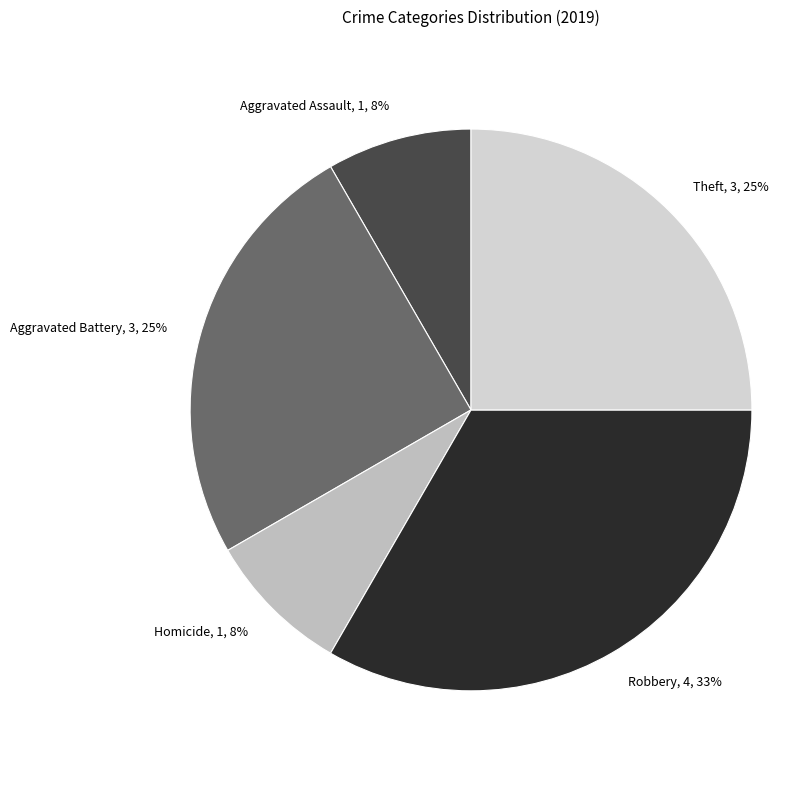

The Aggravated Assault slice represents 8% of the pie. True or false?

True